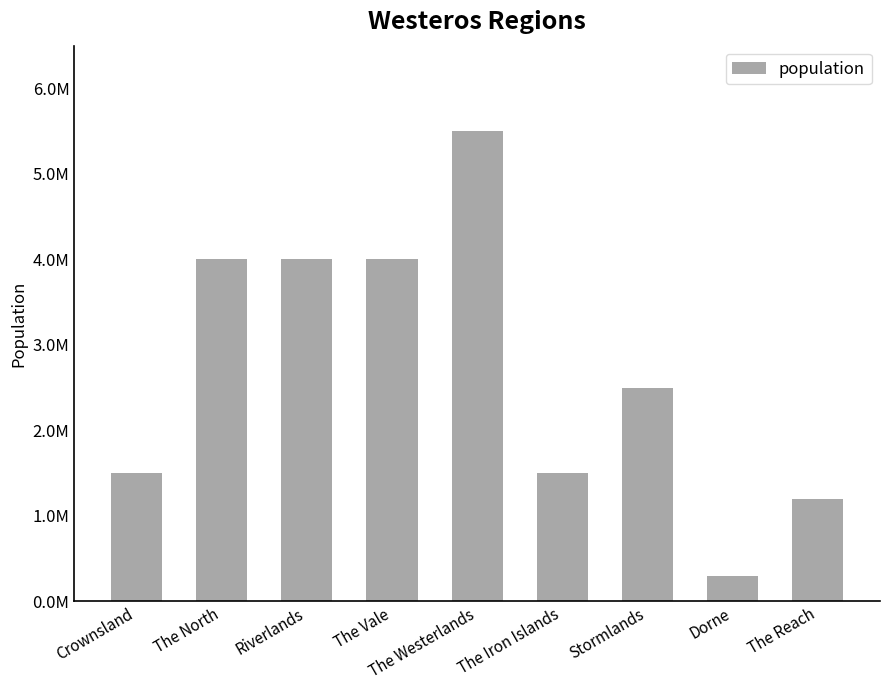

Which label corresponds to the largest value in the chart?

The Westerlands